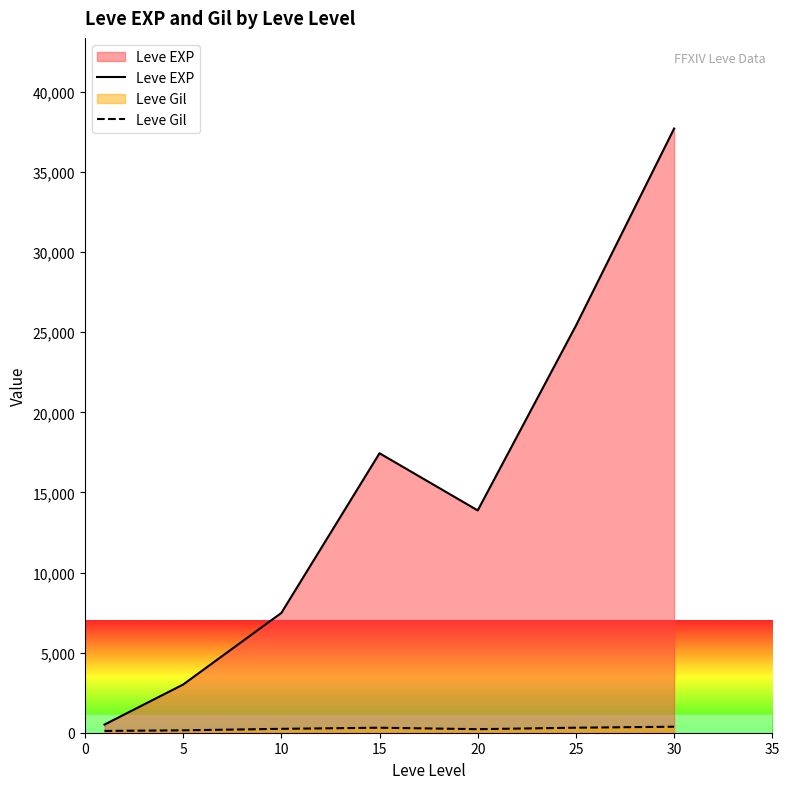

Where is the first local minimum for Leve EXP?

20